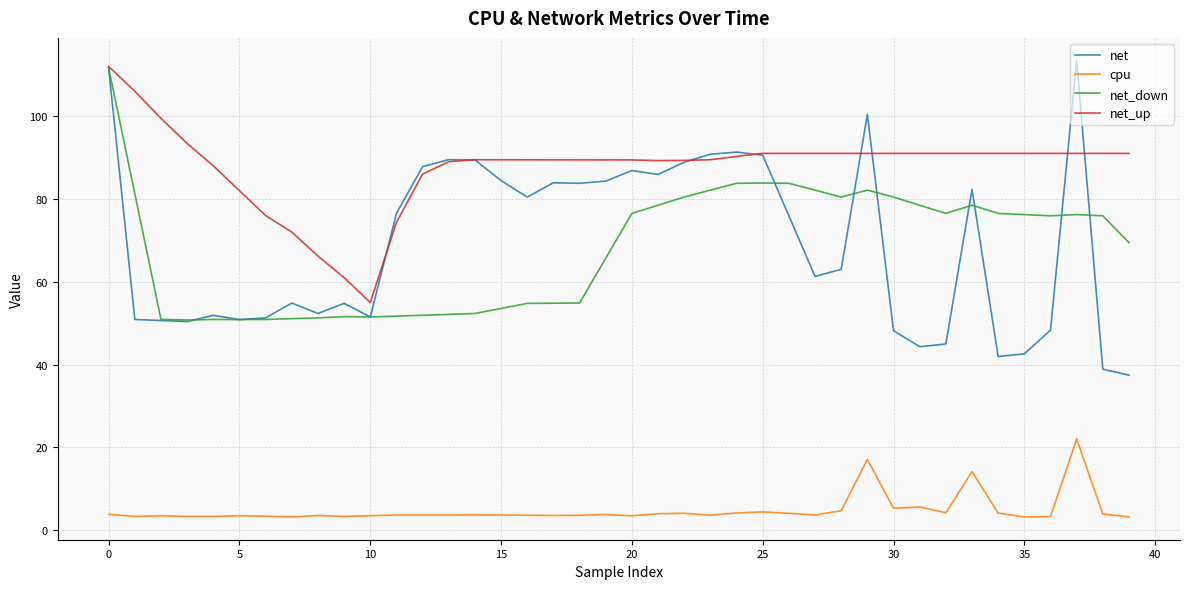

Which series has the largest total across all categories?

net_up